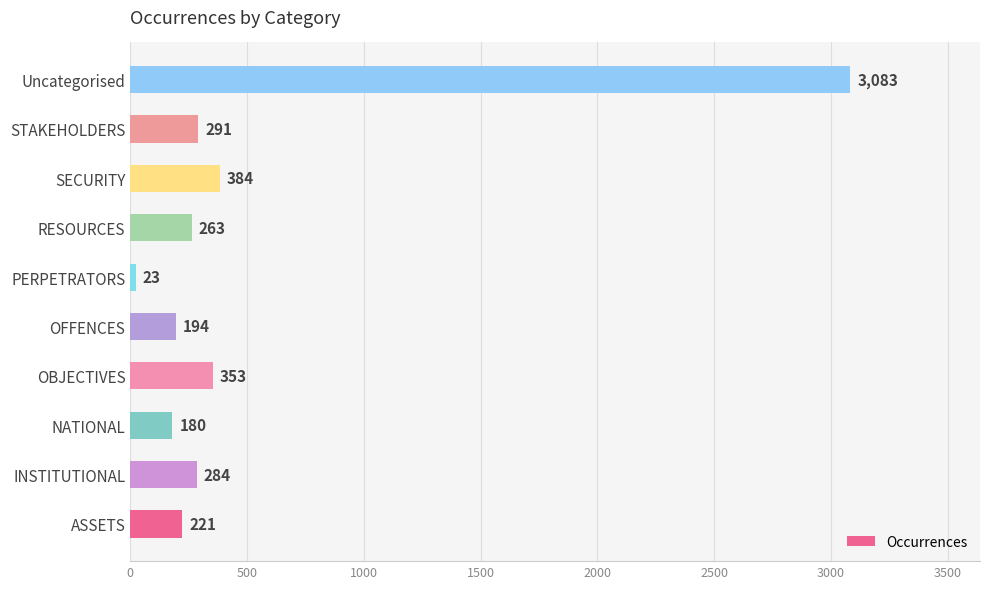

The chart shows a value of 291 at STAKEHOLDERS. True or false?

True